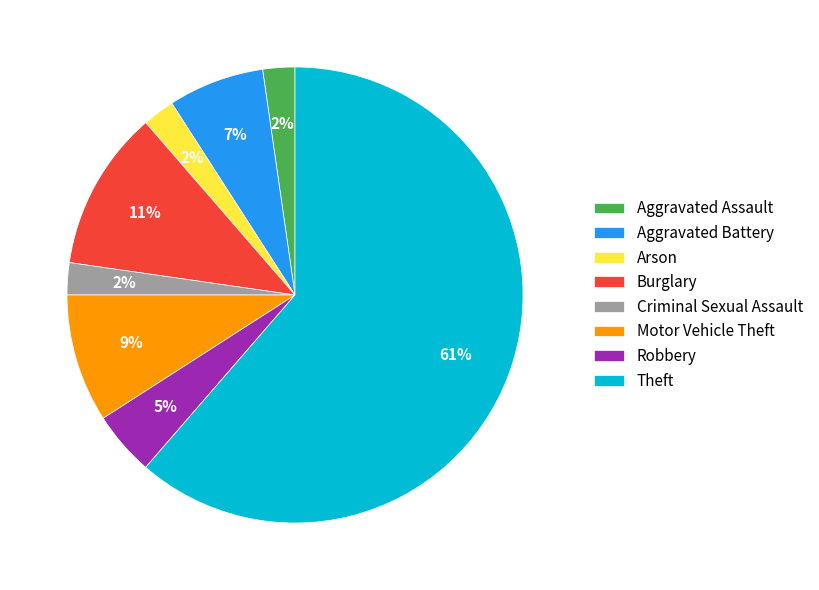

To the nearest percent, what percentage of the pie is Motor Vehicle Theft?

9%